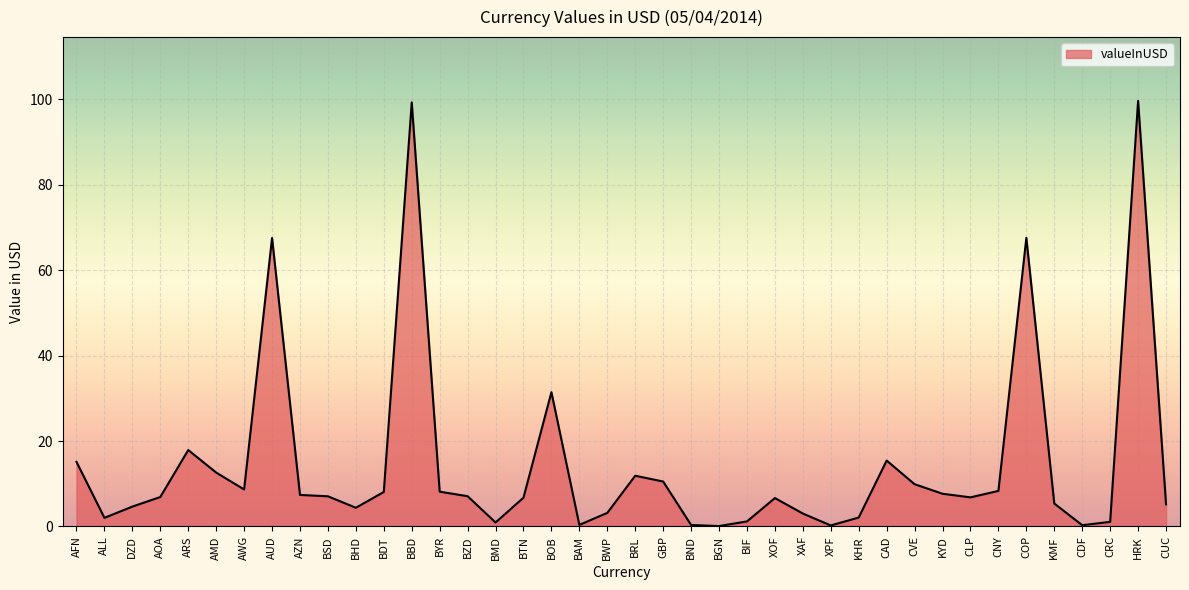

What is the change in value from AOA to CAD?

+8.5